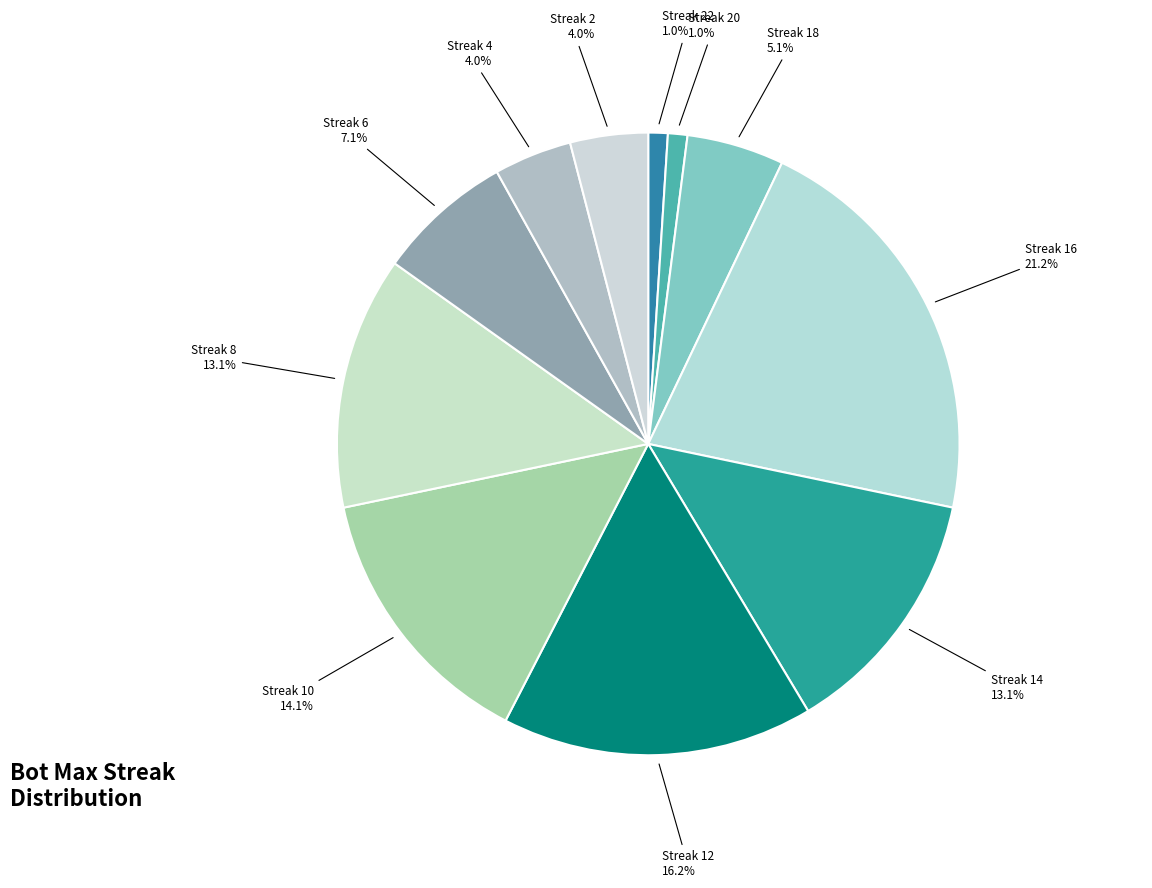

Rank the categories by value from lowest to highest.

22, 20, 4, 2, 18, 6, 14, 8, 10, 12, 16